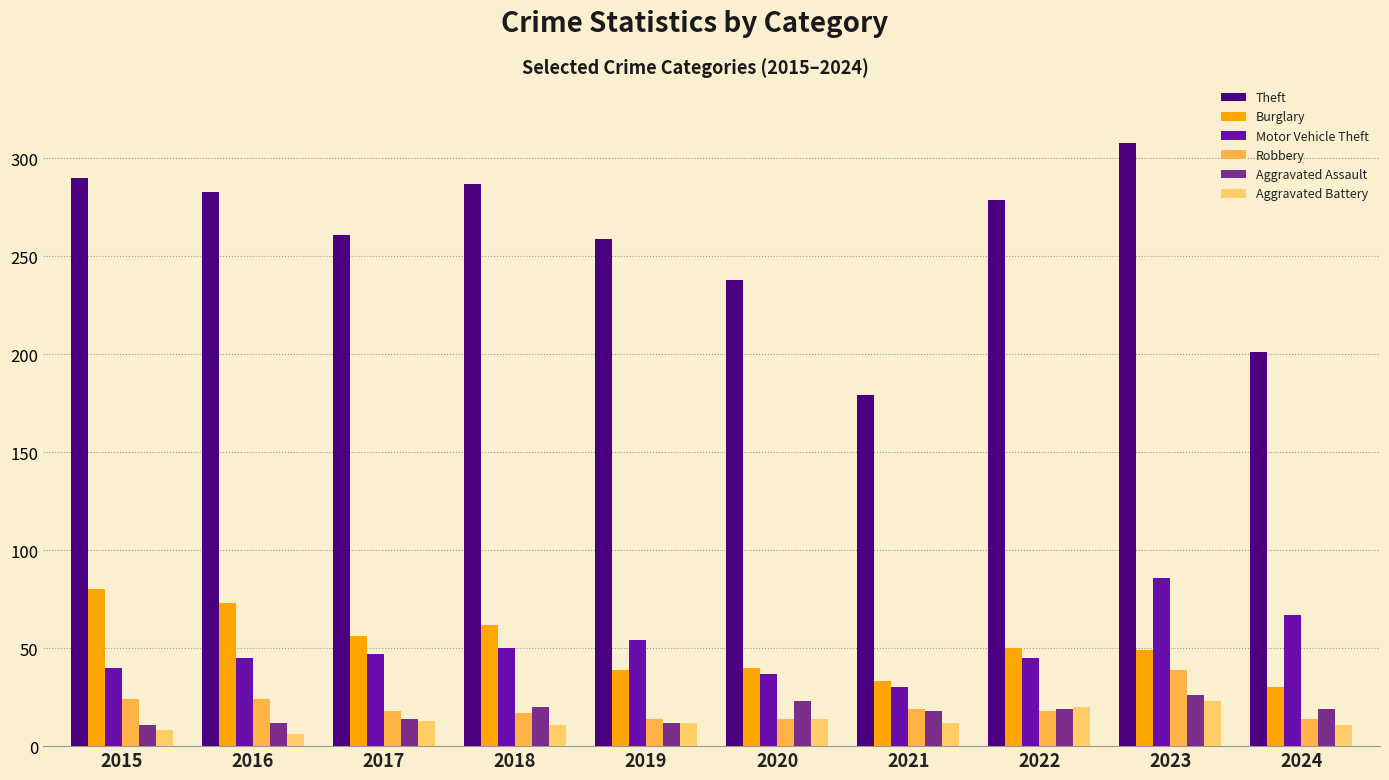

What is the difference between the highest and lowest values at 2017?

248